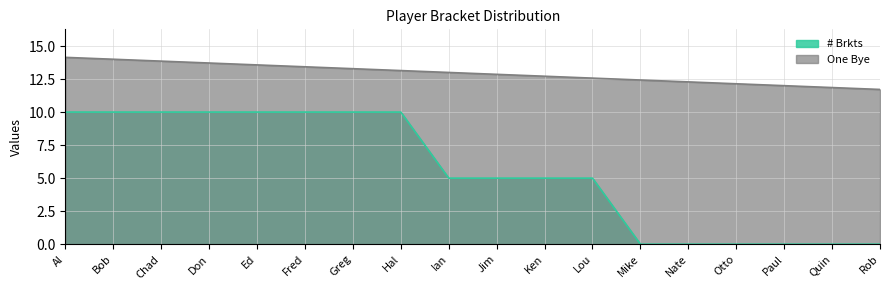

Which series has the largest total across all categories?

One Bye